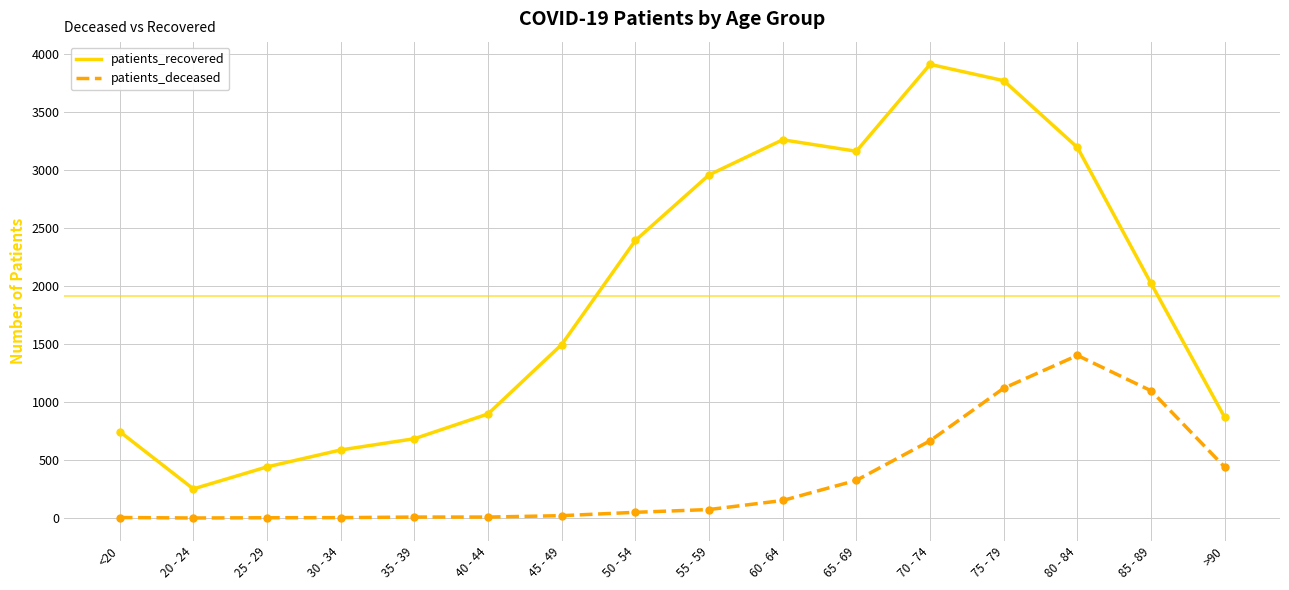

Which series changed the most between 20 - 24 and >90?

patients_recovered